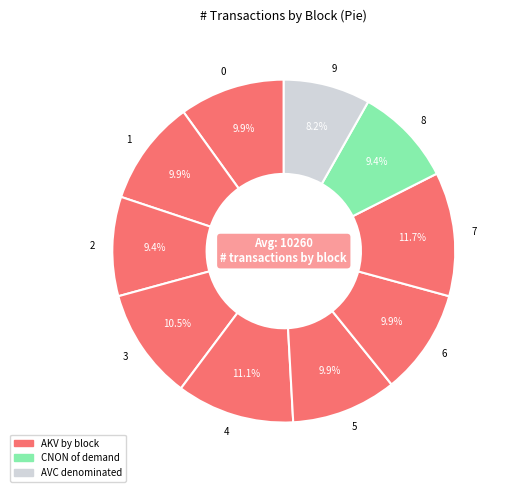

What is the smallest slice in the pie chart?

9